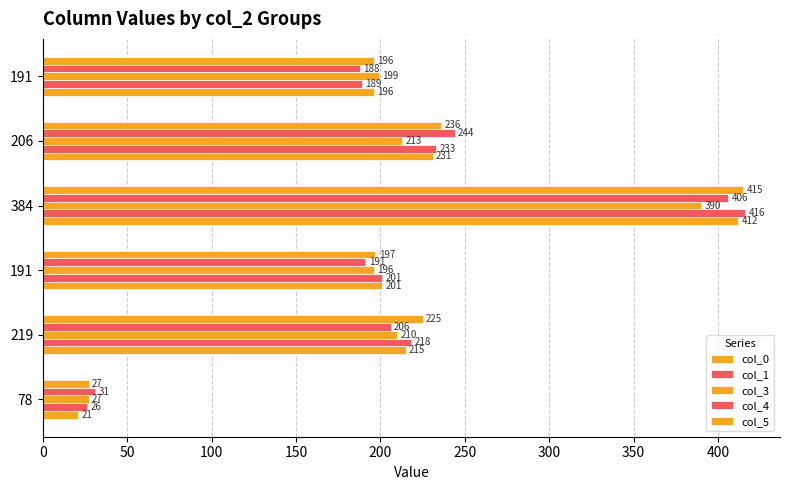

Reading left to right, what are all the values shown in this chart?

col_0: 21	215	201	412	231	196
col_1: 26	218	201	416	233	189
col_3: 27	210	196	390	213	199
col_4: 31	206	191	406	244	188
col_5: 27	225	197	415	236	196